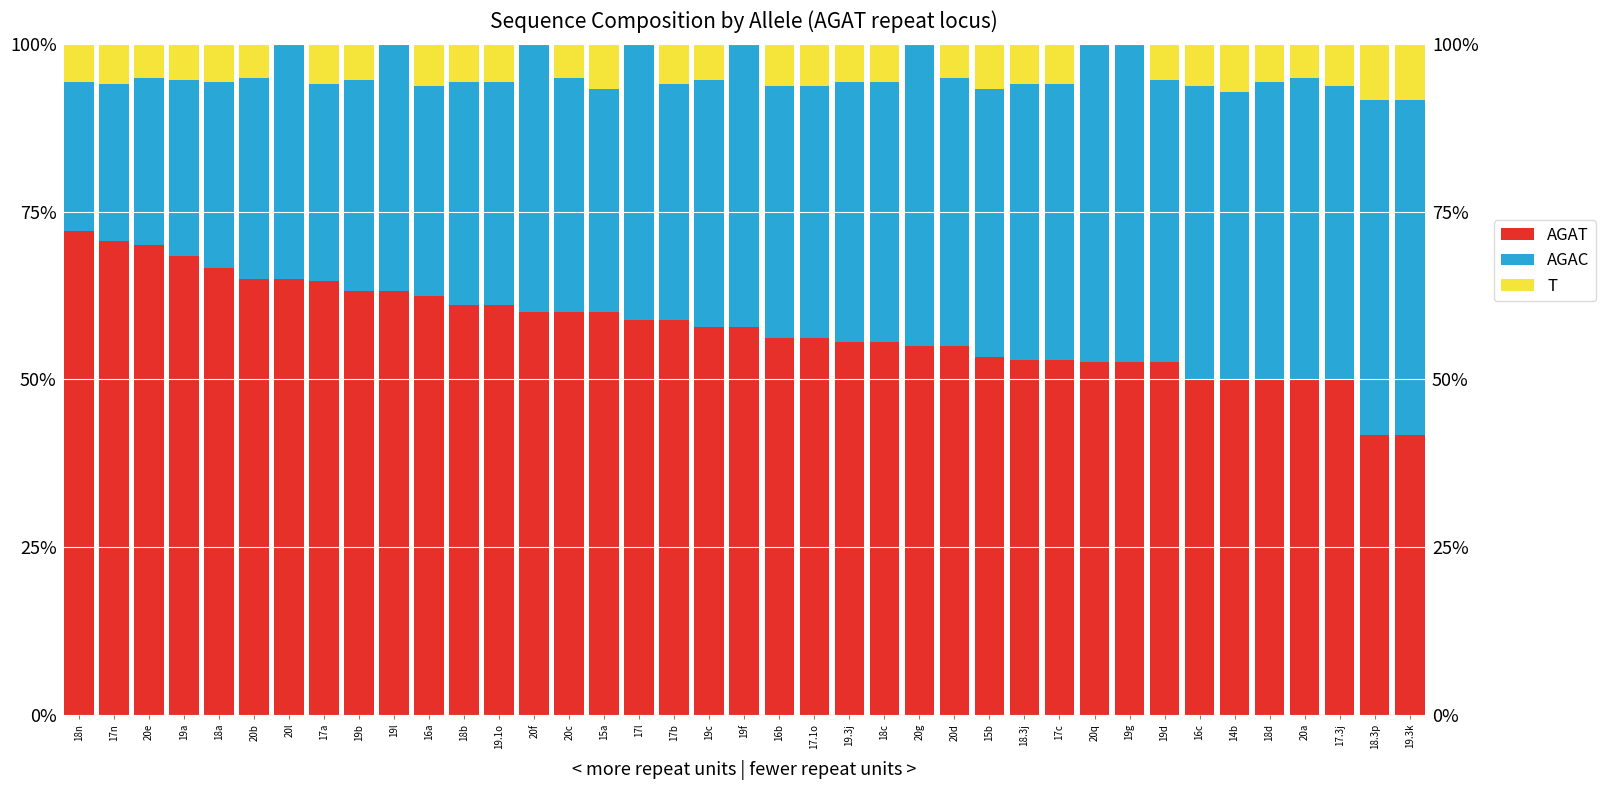

Rank the series at 17.1o from highest to lowest value.

AGAT, AGAC, T